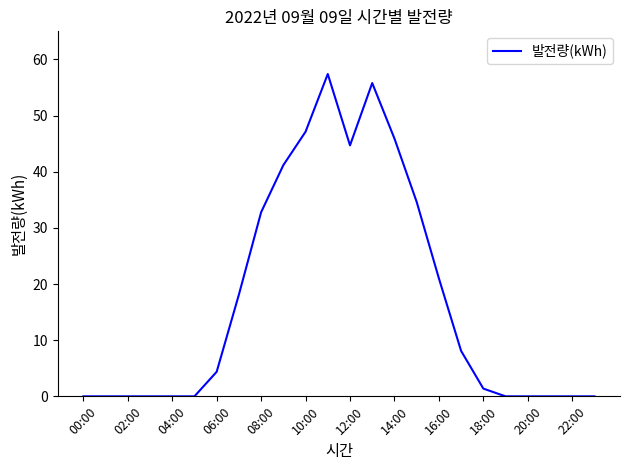

What is the greatest value displayed?

57.4